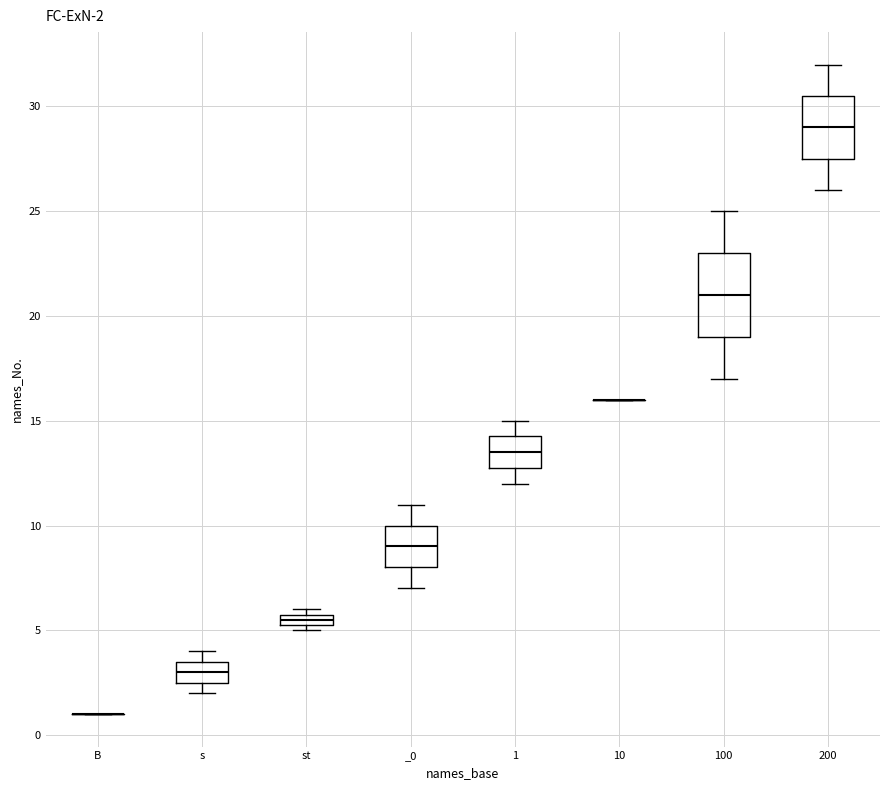

Comparing the boxes themselves (not the whiskers), which one is the tallest?

100